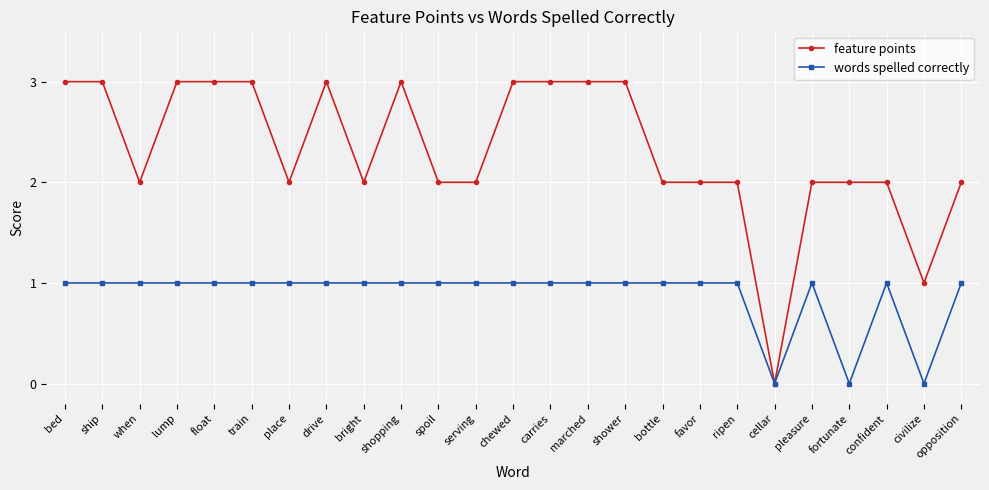

Reading left to right, list all the values displayed in this chart.

feature points: bed=3	ship=3	when=2	lump=3	float=3	train=3	place=2	drive=3	bright=2	shopping=3	spoil=2	serving=2	chewed=3	carries=3	marched=3	shower=3	bottle=2	favor=2	ripen=2	cellar=0	pleasure=2	fortunate=2	confident=2	civilize=1	opposition=2
words spelled correctly: bed=1	ship=1	when=1	lump=1	float=1	train=1	place=1	drive=1	bright=1	shopping=1	spoil=1	serving=1	chewed=1	carries=1	marched=1	shower=1	bottle=1	favor=1	ripen=1	cellar=0	pleasure=1	fortunate=0	confident=1	civilize=0	opposition=1